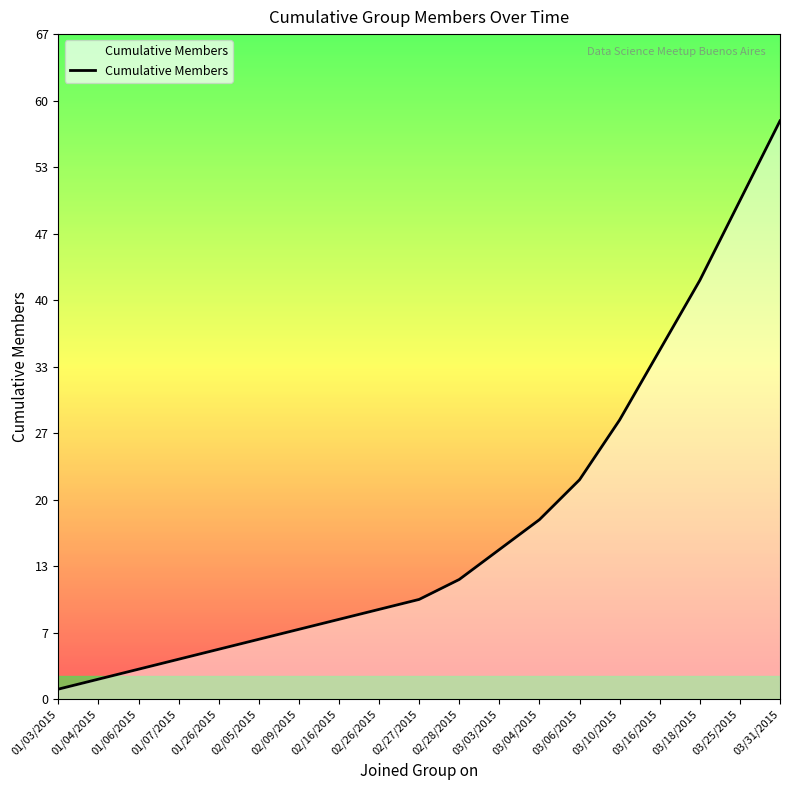

Reading left to right, transcribe all the data shown in this chart.

01/03/2015=1	01/04/2015=2	01/06/2015=3	01/07/2015=4	01/26/2015=5	02/05/2015=6	02/09/2015=7	02/16/2015=8	02/26/2015=9	02/27/2015=10	02/28/2015=12	03/03/2015=15	03/04/2015=18	03/06/2015=22	03/10/2015=28	03/16/2015=35	03/18/2015=42	03/25/2015=50	03/31/2015=58